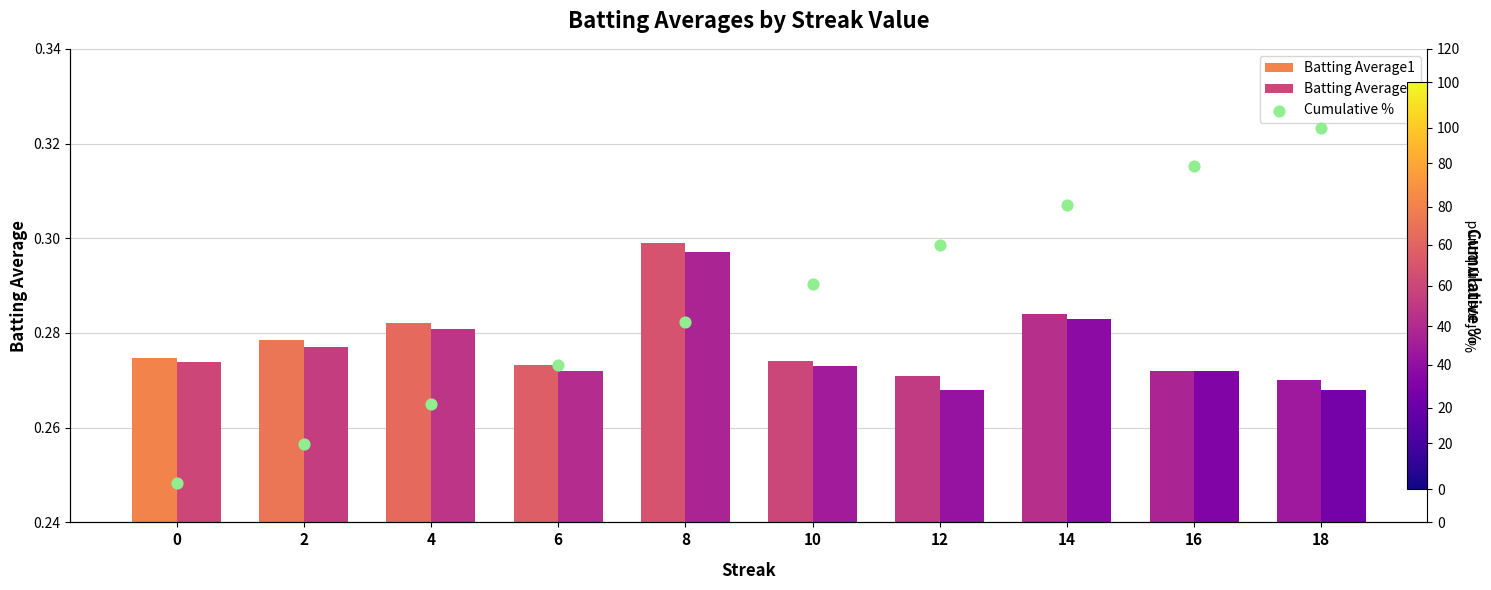

Is the value of Cumulative % at 10 greater than the value of Batting Average1 at 14?

Yes